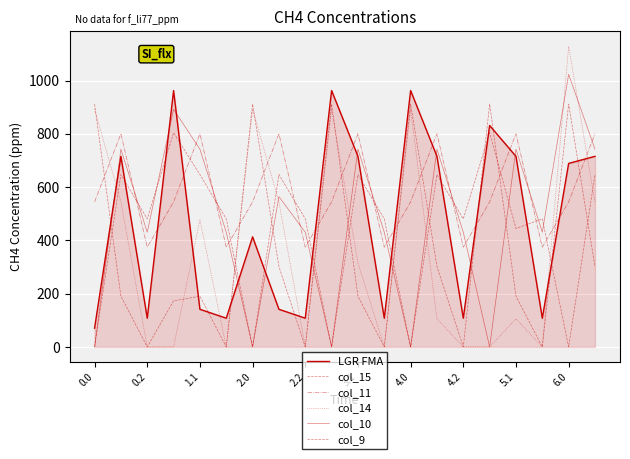

At which category does col_11 reach its first local valley?

0.2